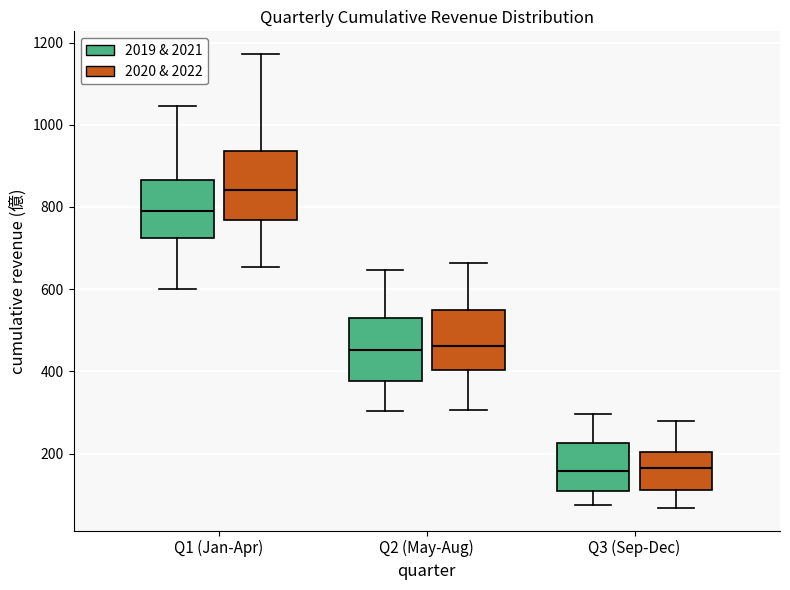

Reading left to right, read every box against the y-axis: the position of its median line, the range the box covers, and the ends of its whiskers. The values are not printed on the chart, so give them approximately, as read against the axis.

Q1 (Jan-Apr) (2019 & 2021): median 780, box 720 to 860, whiskers 600 to 1040
Q1 (Jan-Apr) (2020 & 2022): median 840, box 760 to 940, whiskers 660 to 1180
Q2 (May-Aug) (2019 & 2021): median 460, box 380 to 540, whiskers 300 to 640
Q2 (May-Aug) (2020 & 2022): median 460, box 400 to 540, whiskers 300 to 660
Q3 (Sep-Dec) (2019 & 2021): median 160, box 100 to 220, whiskers 80 to 300
Q3 (Sep-Dec) (2020 & 2022): median 160, box 120 to 200, whiskers 60 to 280